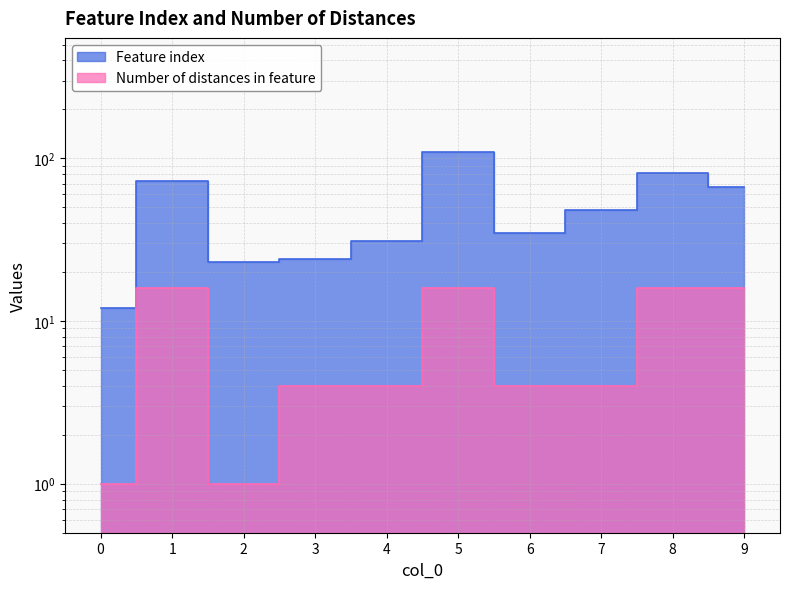

How many values in the Feature index series exceed 48?

4